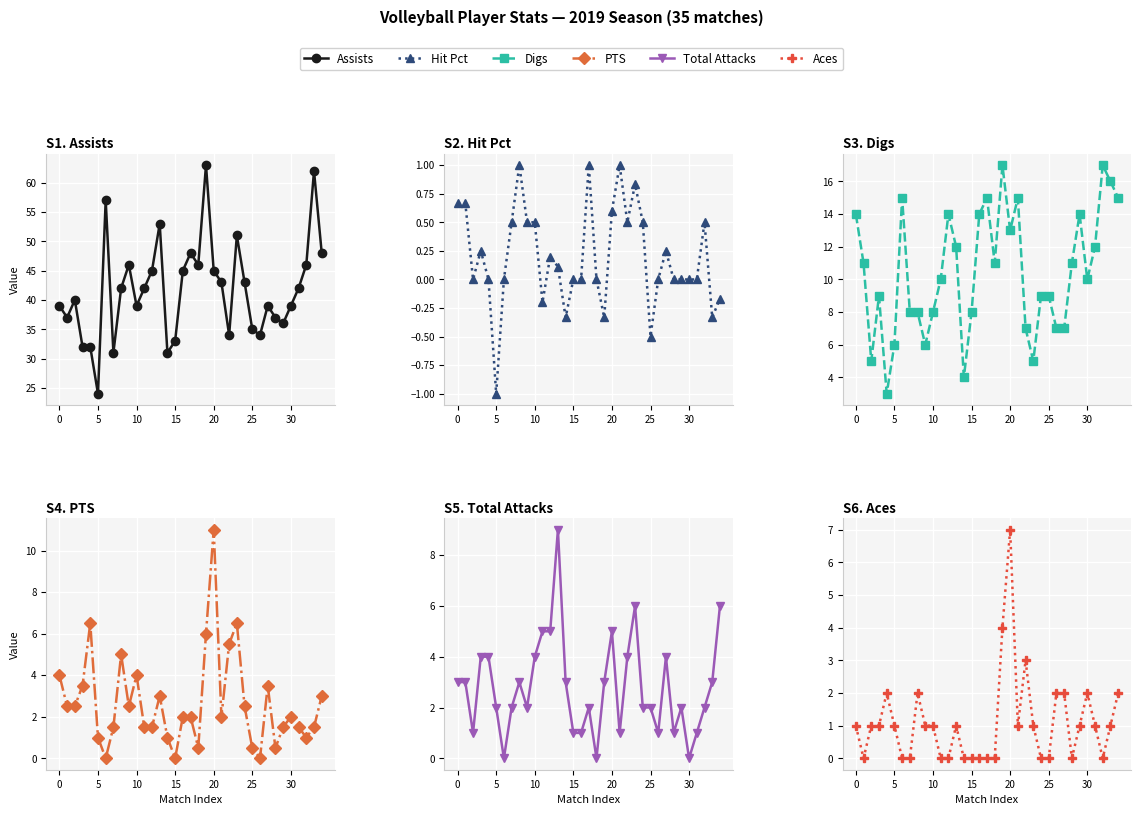

Which series has the widest spread of values?

Assists